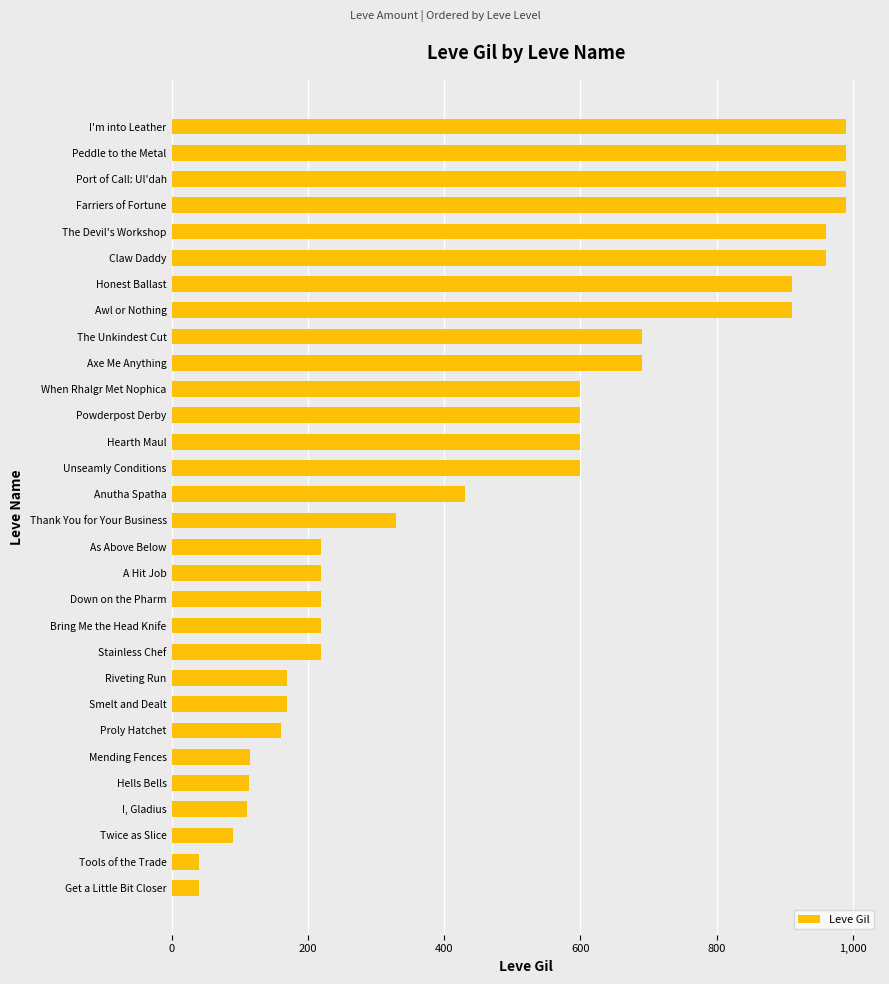

Does the chart contain stacked bars?

No